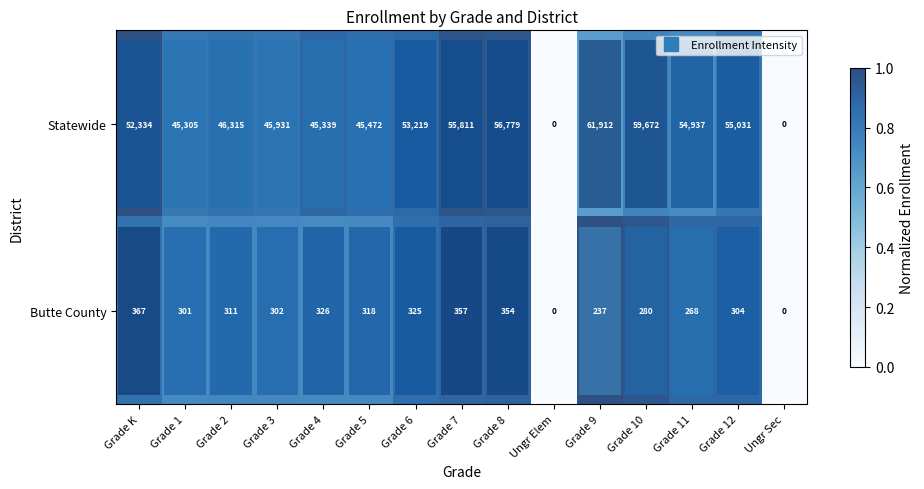

What is the maximum value shown in the chart?

61912